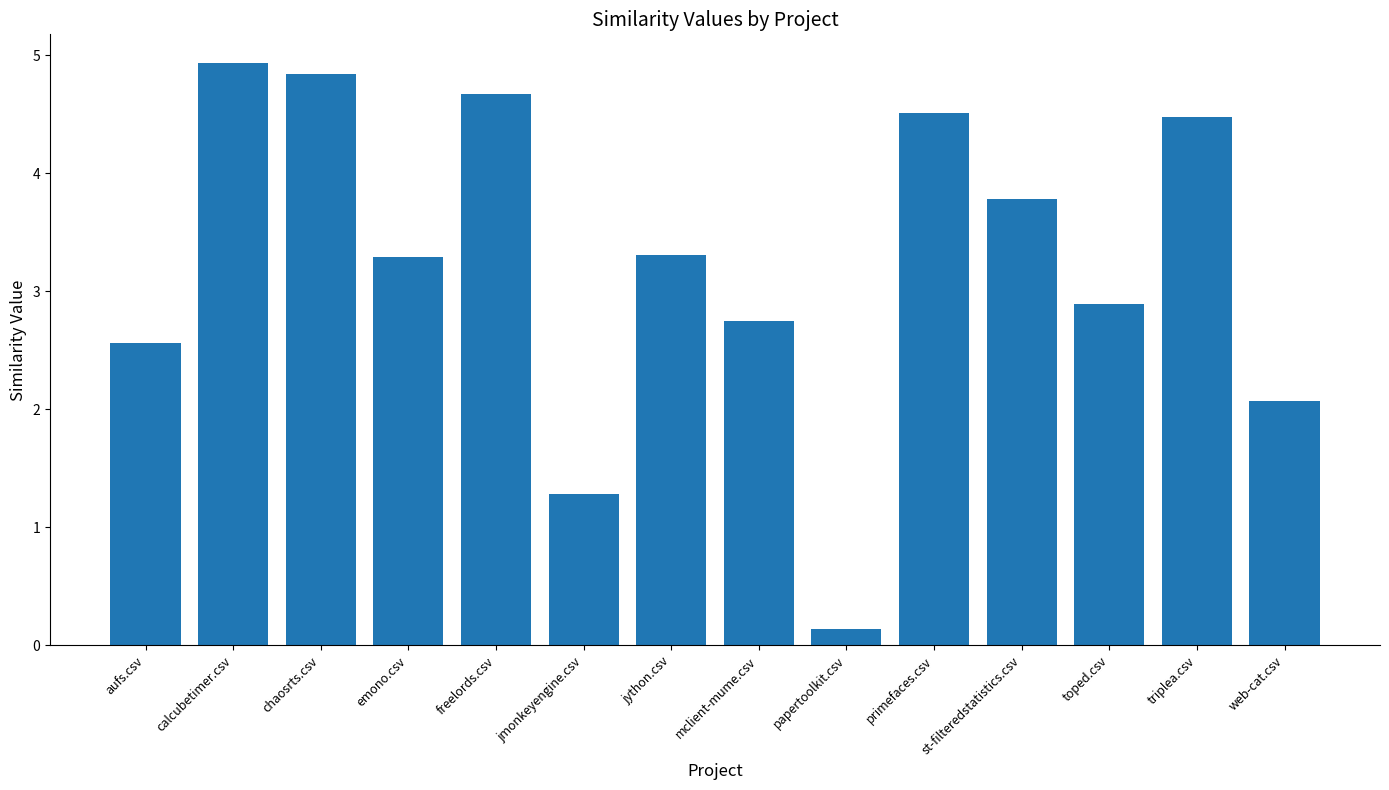

What is the difference between the second highest and minimum values?

4.7